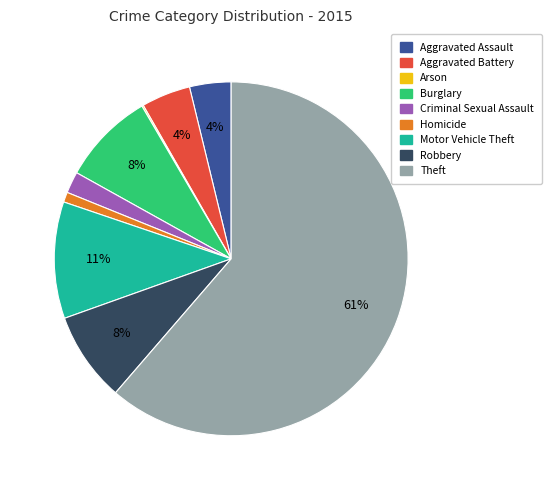

Combined, do Aggravated Battery and Motor Vehicle Theft account for over 50%?

No